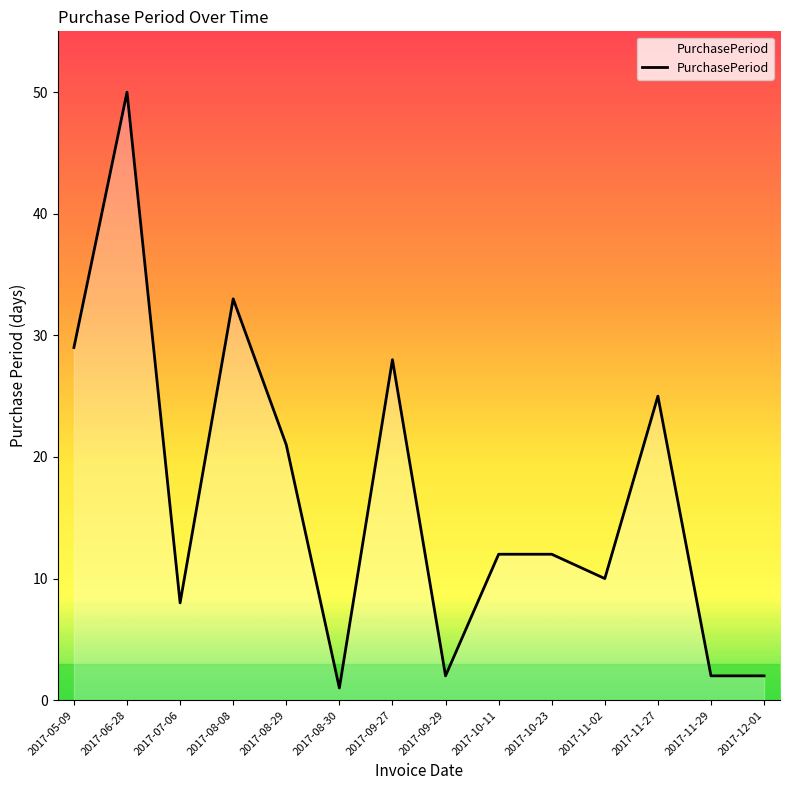

Which category has the lowest value across all series?

2017-08-30